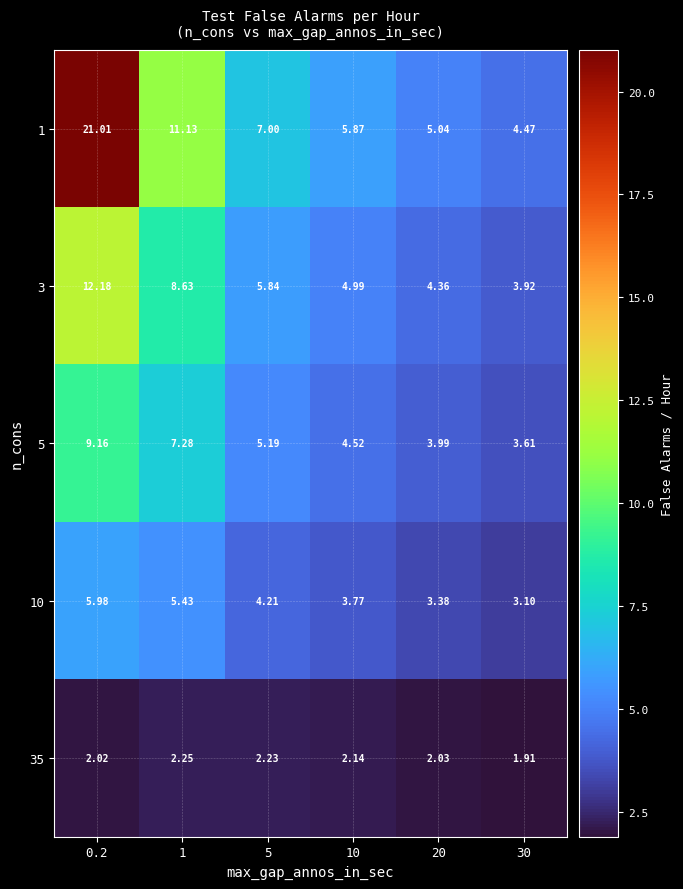

Is the value of 1 at 1 greater than the value of 3 at 1?

Yes